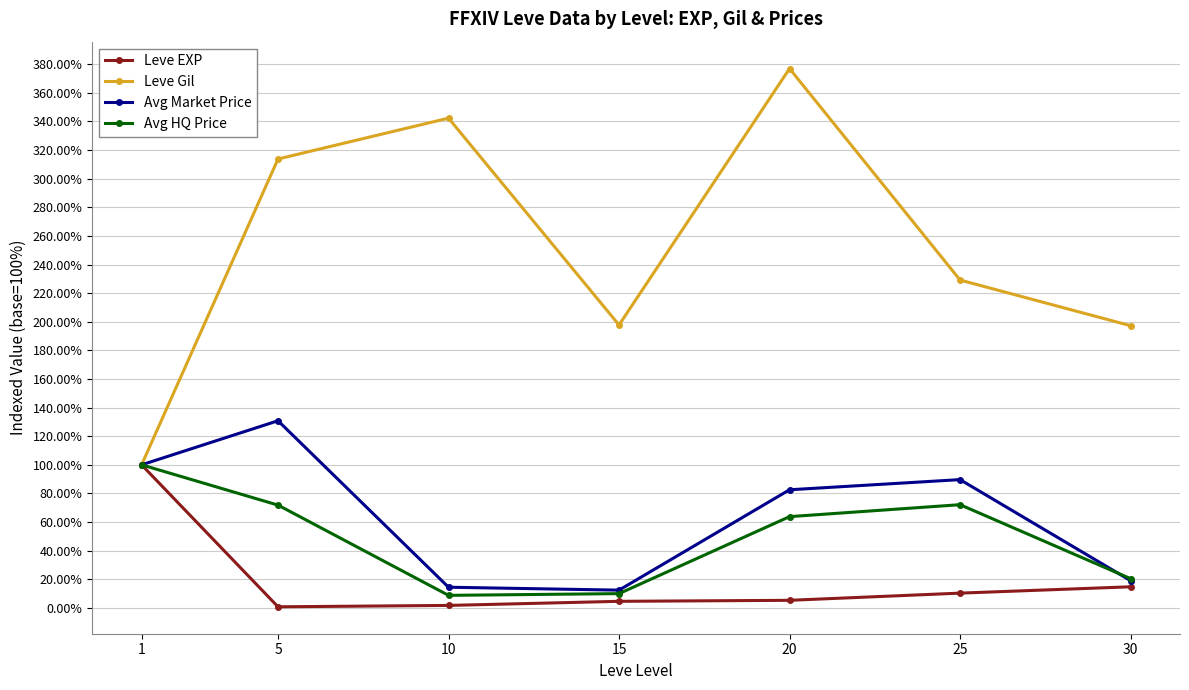

Rank the series at 25 from highest to lowest value.

Leve Gil, Avg Market Price, Avg HQ Price, Leve EXP